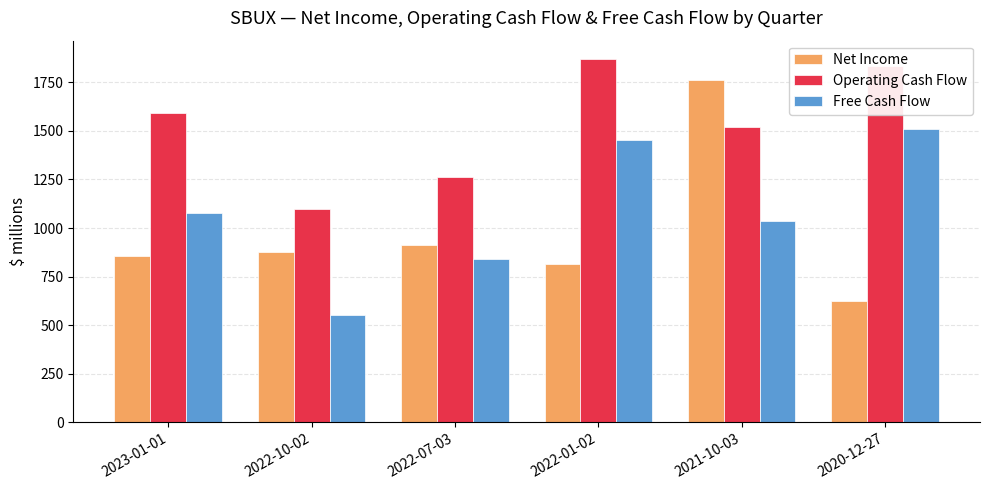

What is the label of the 2nd bar from the left?

2022-10-02